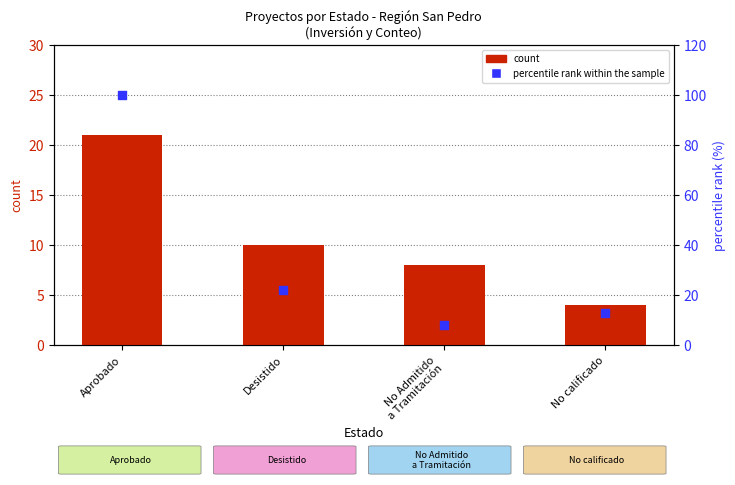

What is the total value across all series at Desistido?

32